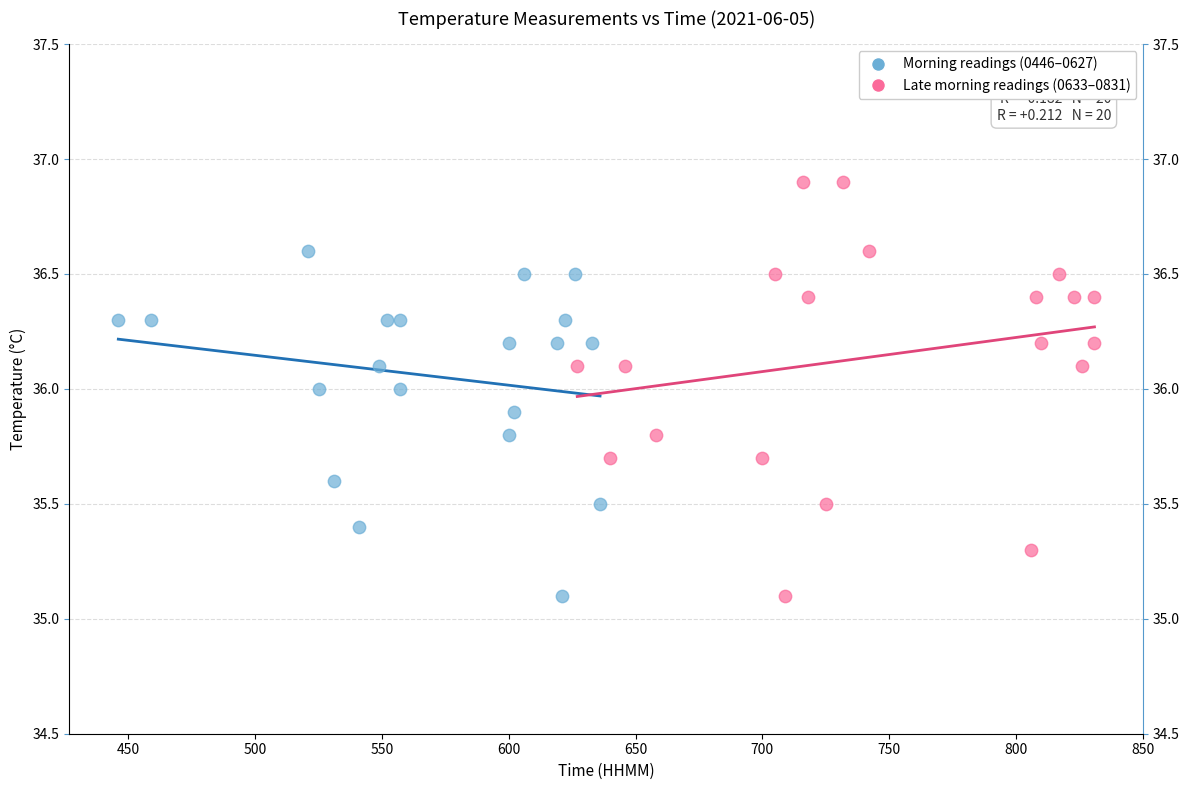

Which series contains the highest Y value?

Late morning readings (0633–0831)